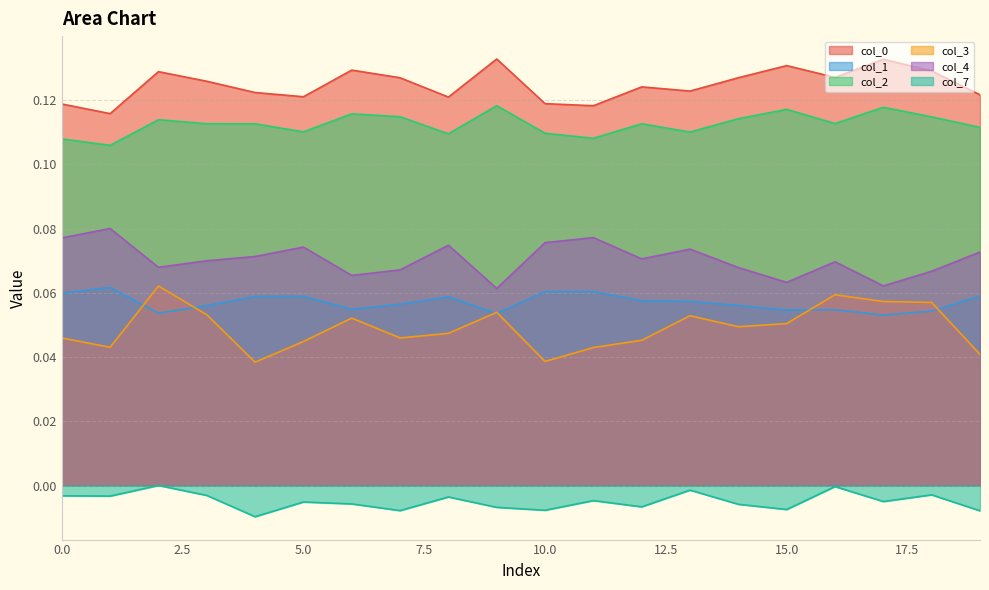

The value of 3 at 9 is 0.1. True or false?

True